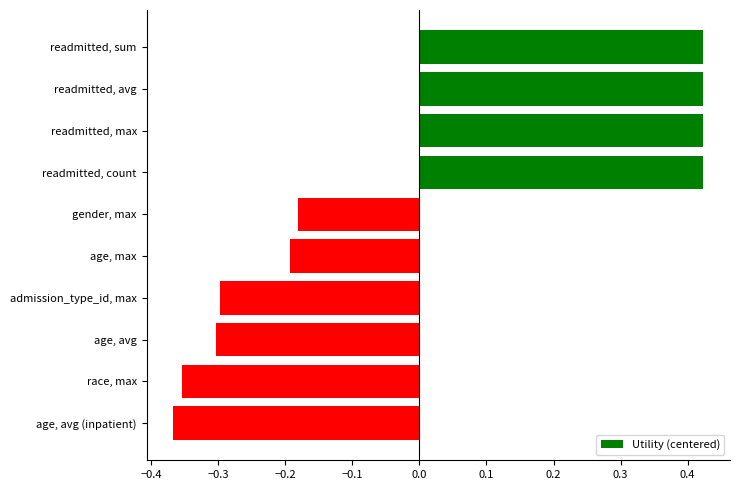

Between readmitted, max and age, max, which is larger?

readmitted, max